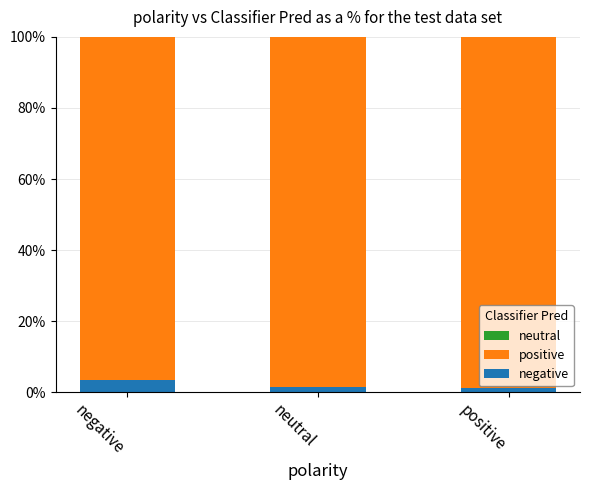

How many distinct data groups are displayed?

2